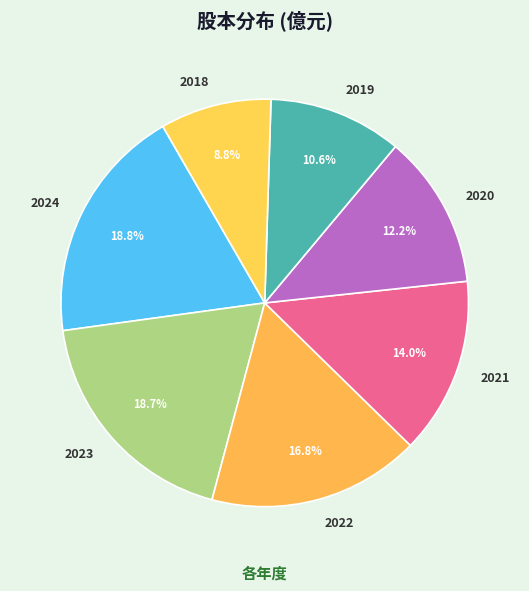

How many slices are in this pie chart?

7